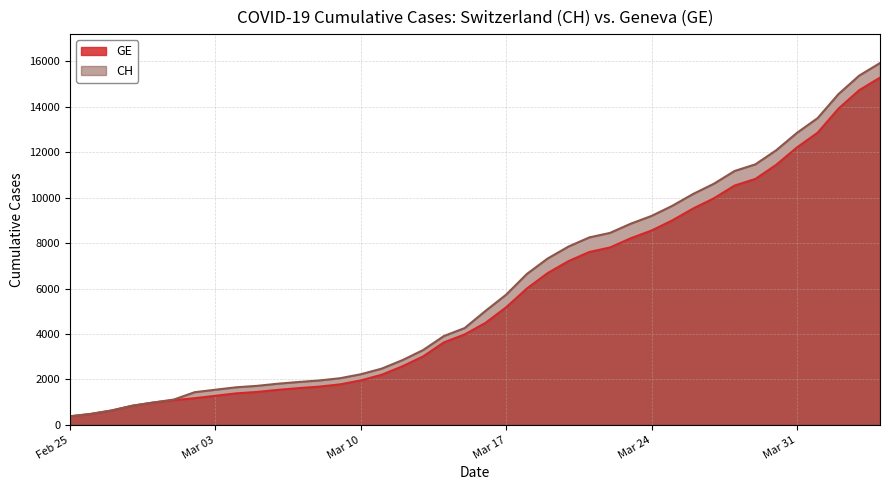

How many data points in CH are above 5012?

19